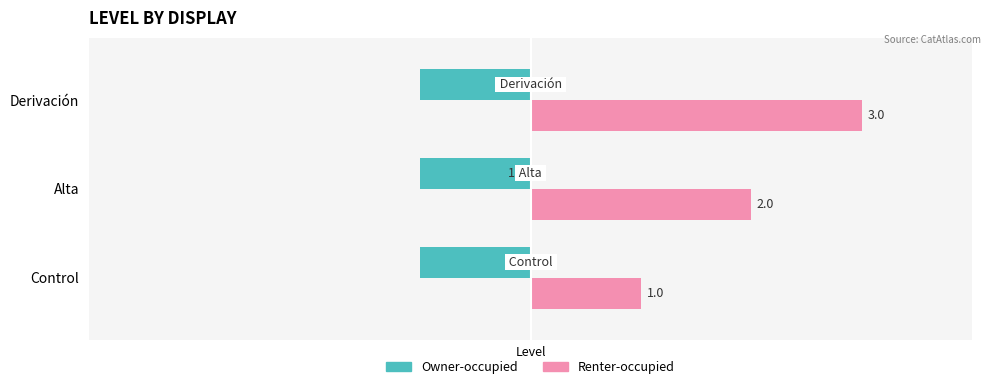

Which series has the largest total across all categories?

Renter-occupied